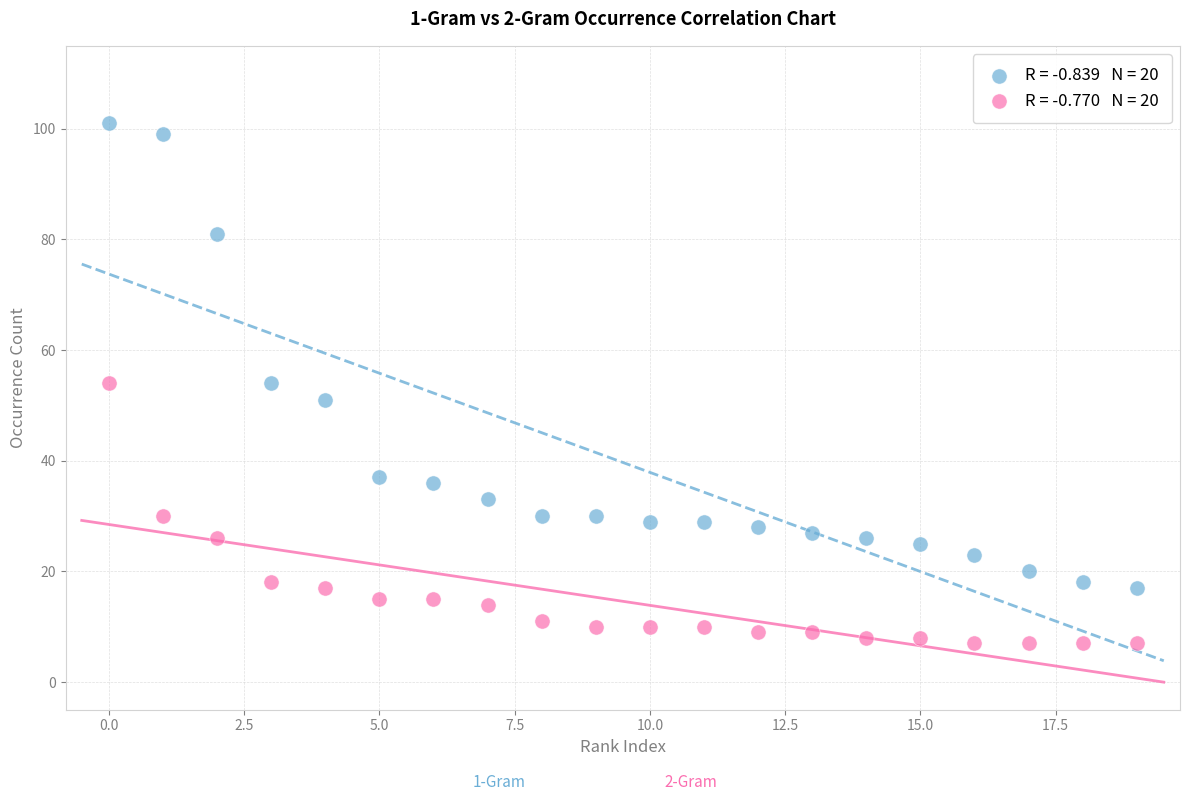

Across all data points, what is the range of Y values (max minus min)?

94